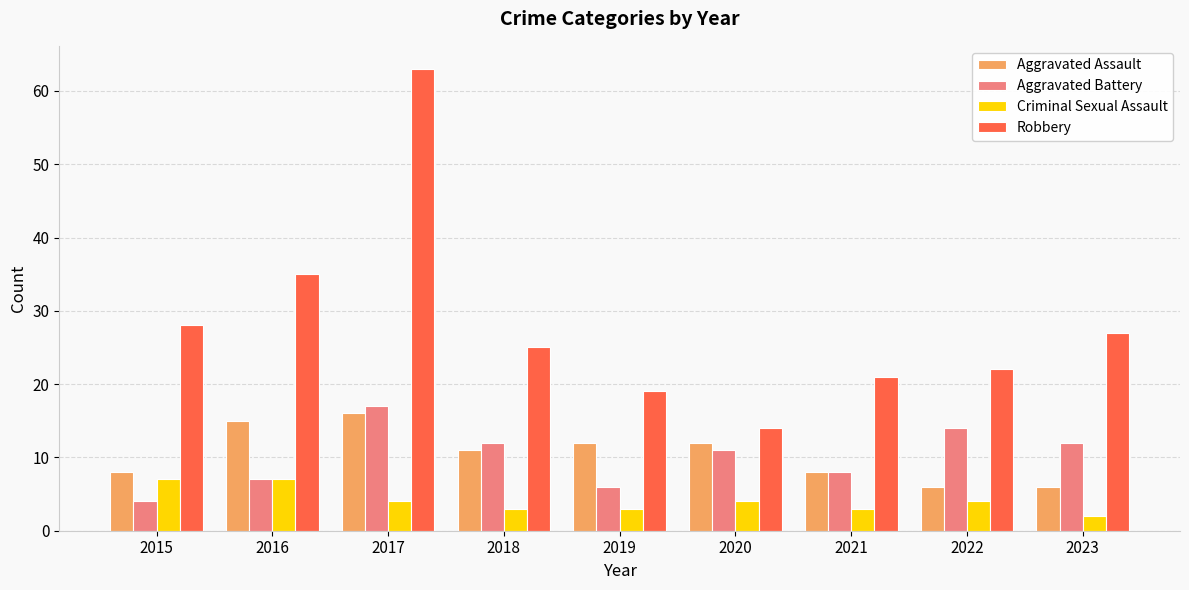

The Criminal Sexual Assault series shows 3 at 2018. True or false?

True